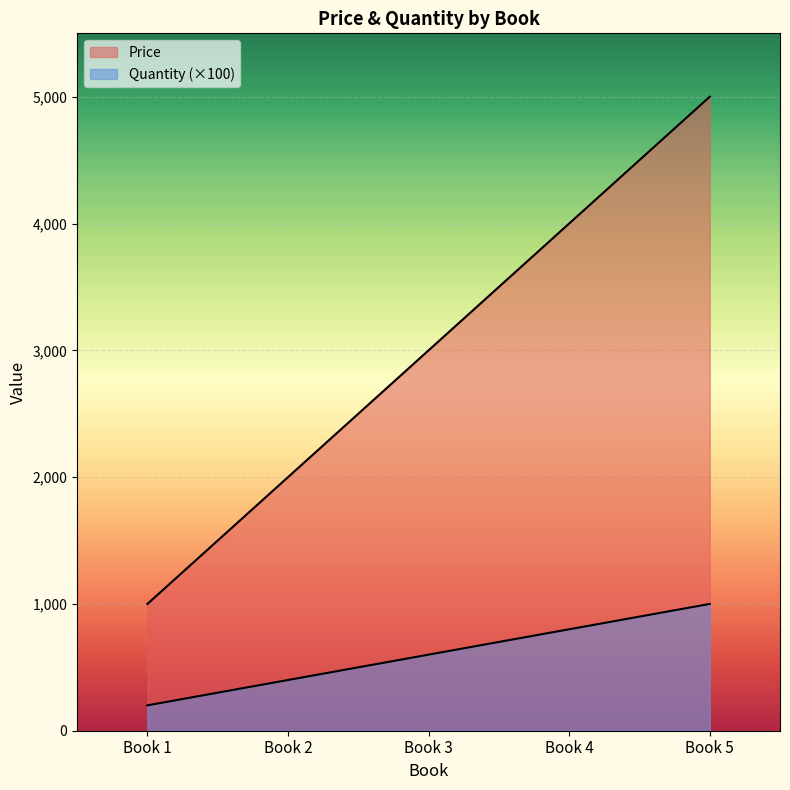

How many Price values are between 2000 and 4000?

3